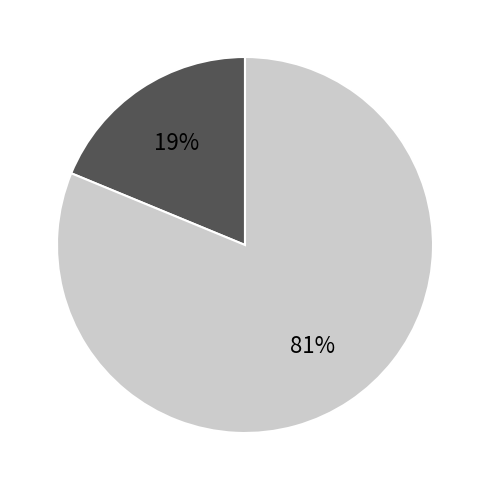

Does any single category account for the majority?

Yes